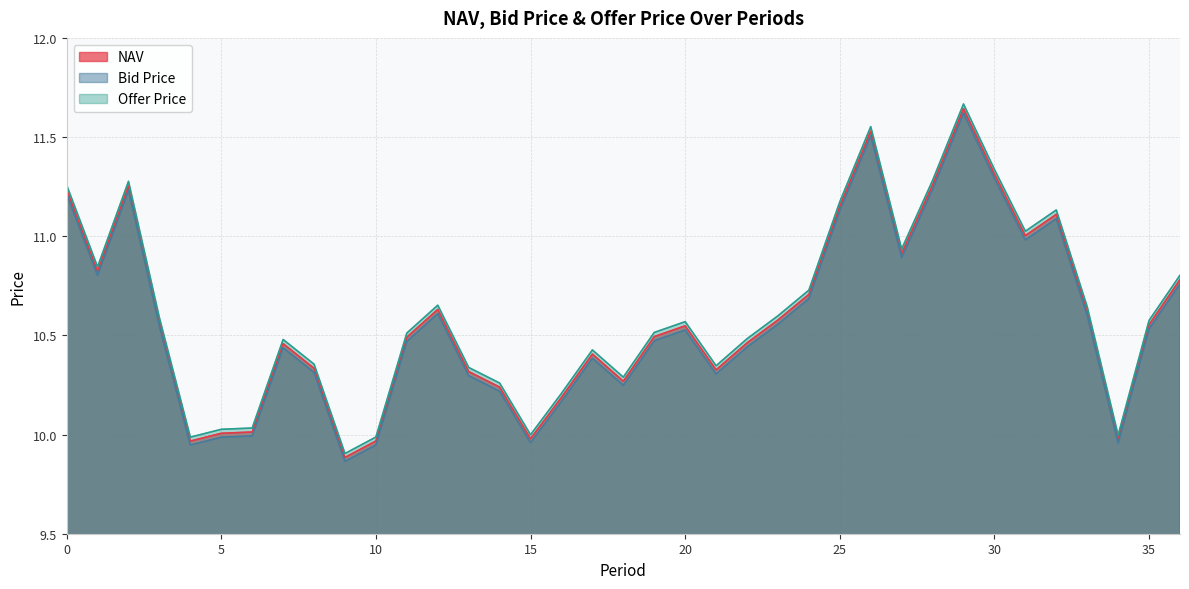

How many data points in Bid Price are less than 10?

7